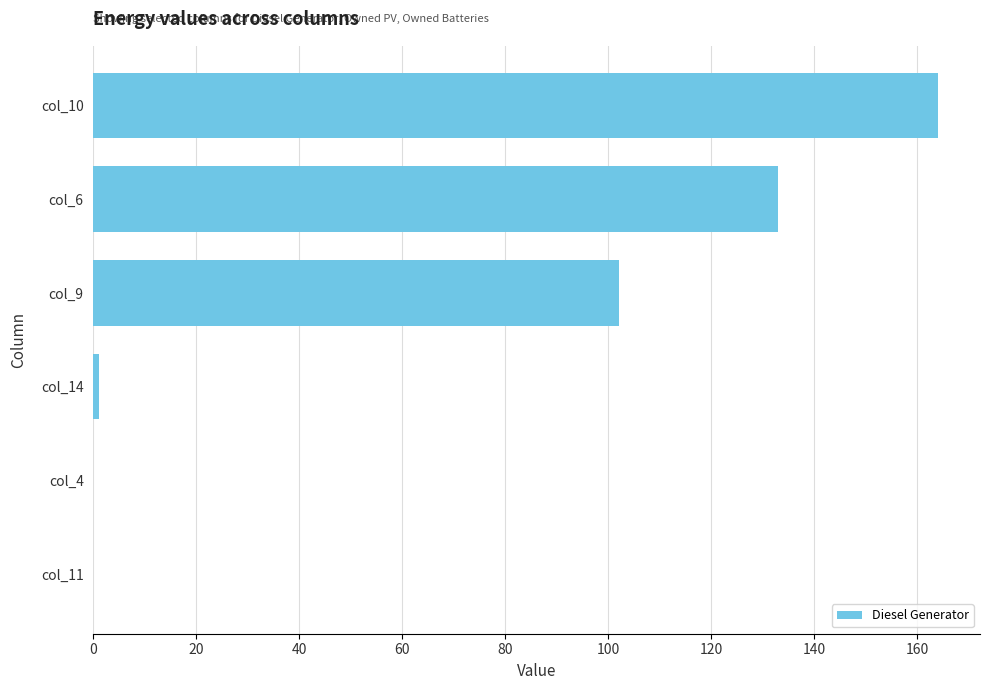

Does the chart contain stacked bars?

No